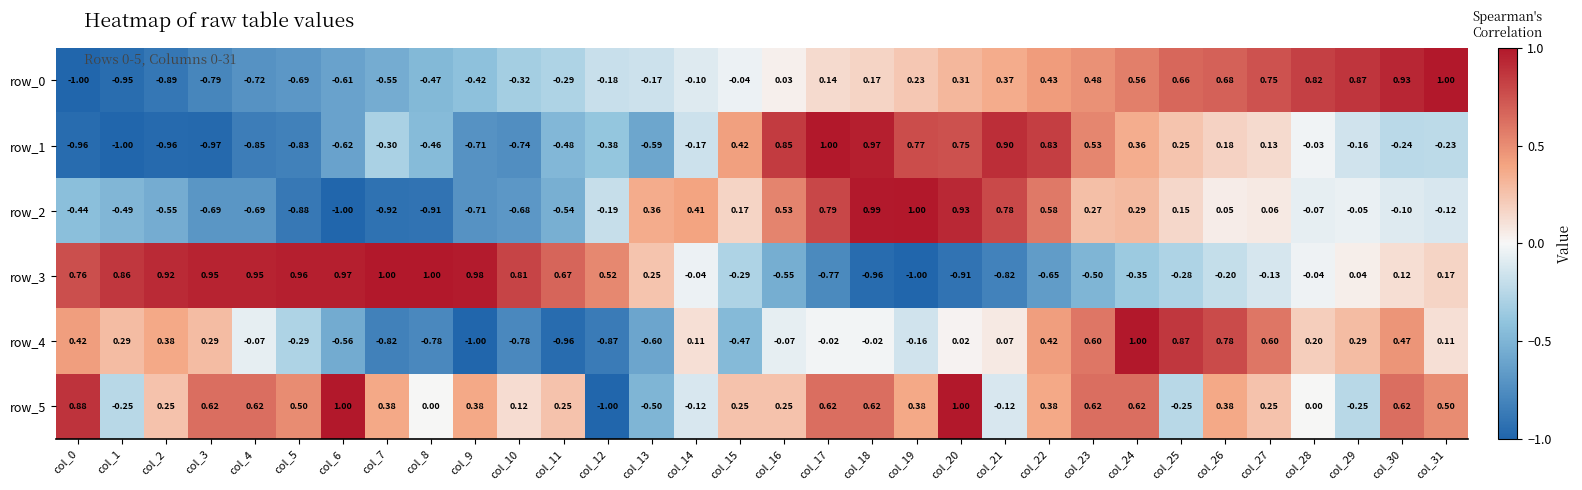

Is the value of row_1 at col_21 greater than the value of row_5 at col_22?

Yes